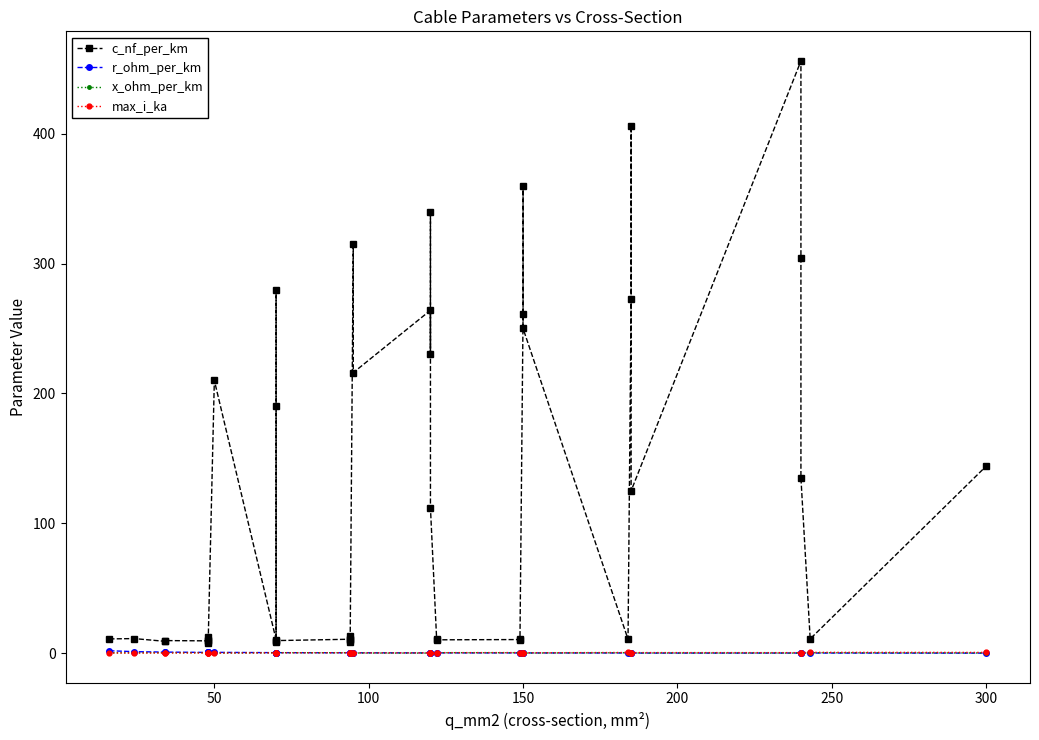

True or false: r_ohm_per_km and c_nf_per_km intersect in this chart.

False